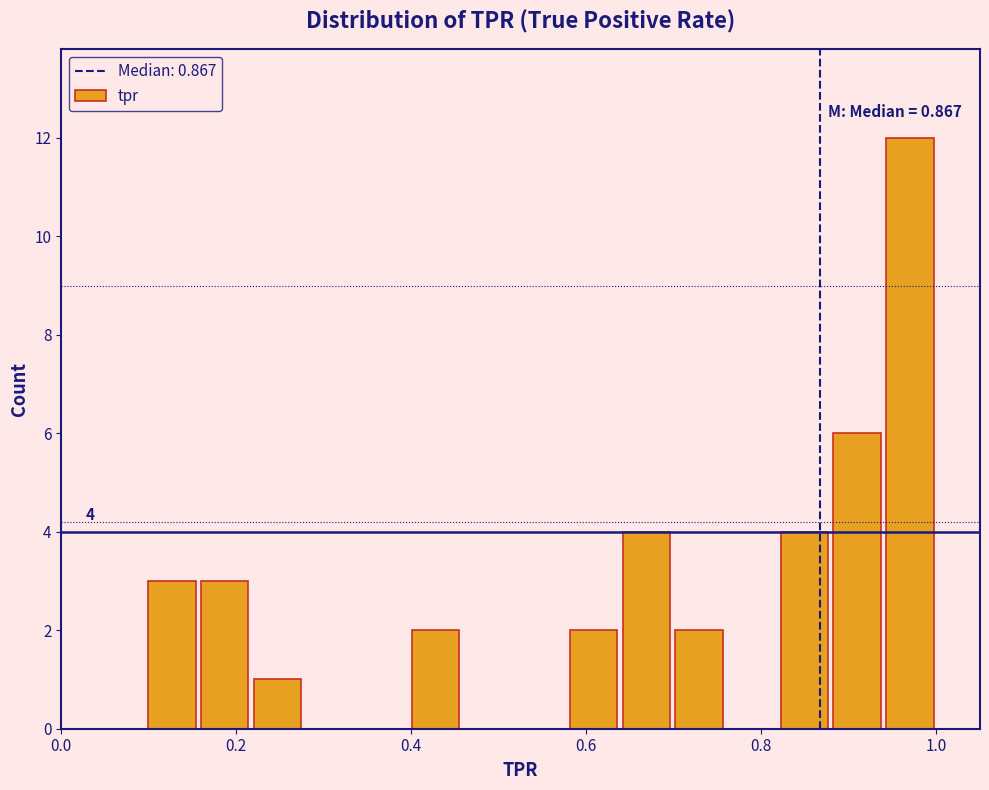

Read against the x-axis, roughly where is the centre of the tallest bar?

0.96